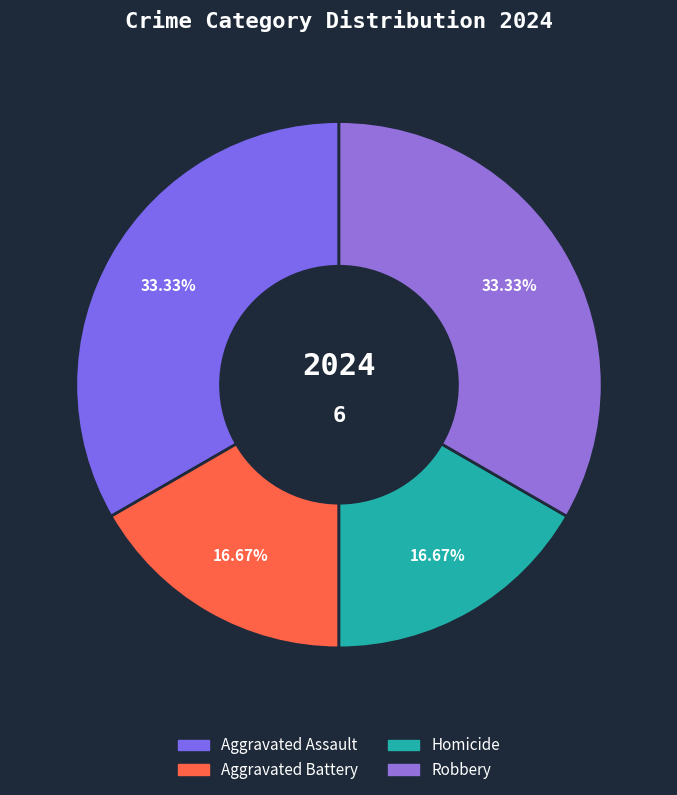

Count the number of slices in the pie.

4